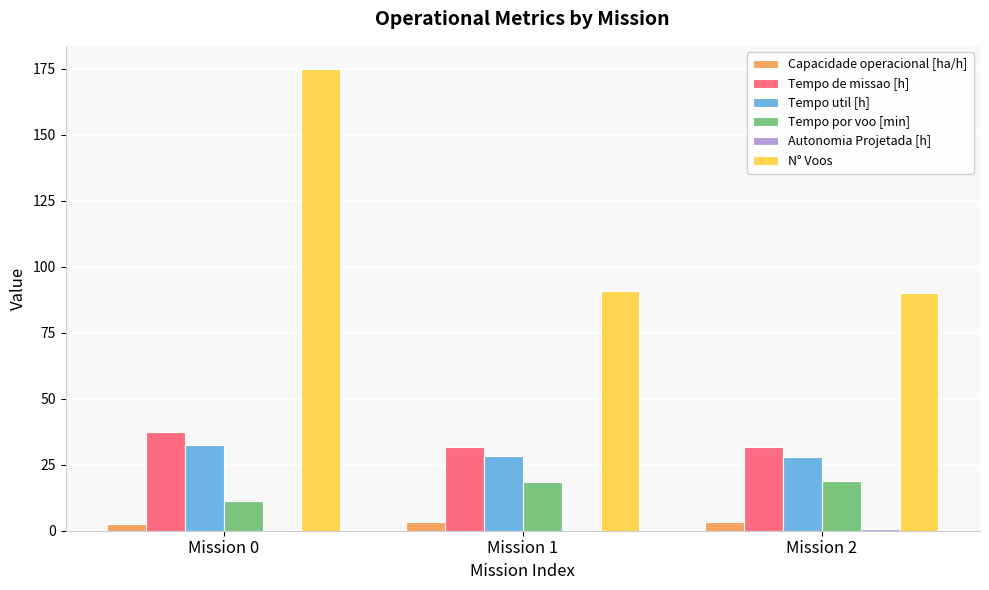

The Tempo util [h] series shows 28.1 at Mission 2. True or false?

True